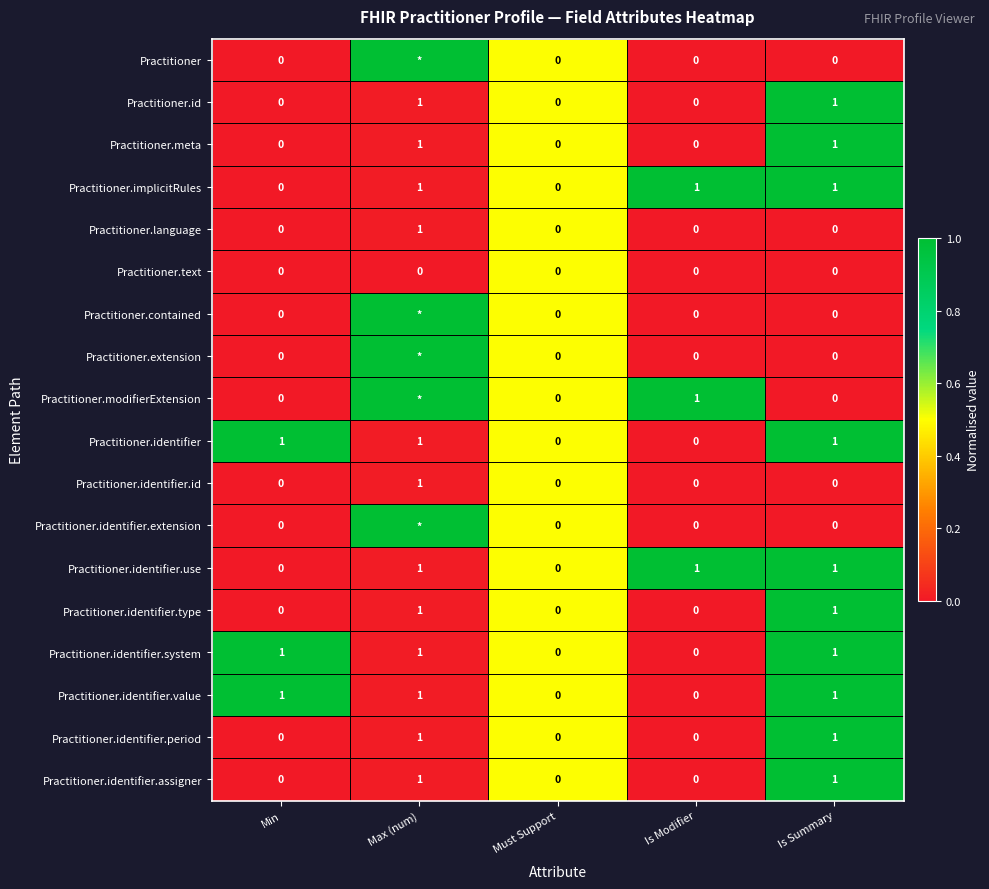

True or false: Practitioner.identifier.use has a value of 0 at Must Support.

True